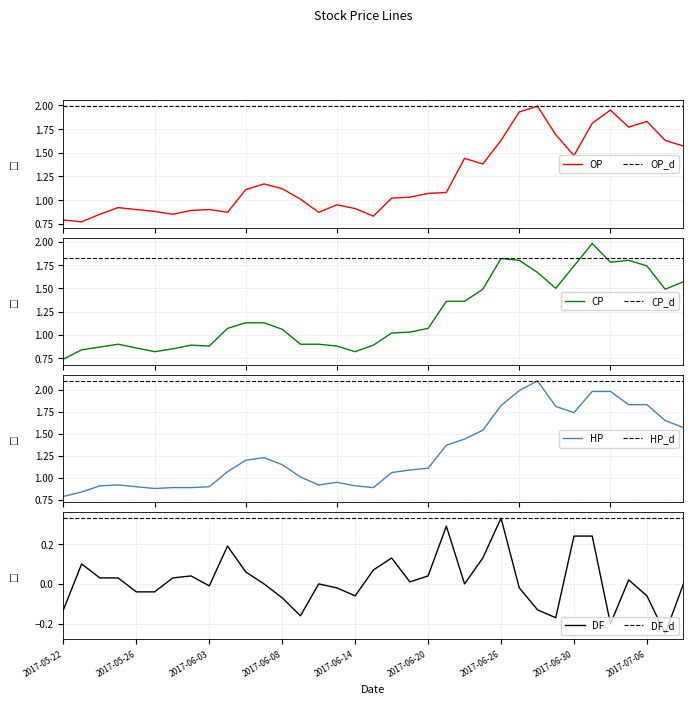

What is the greatest value displayed?

2.1